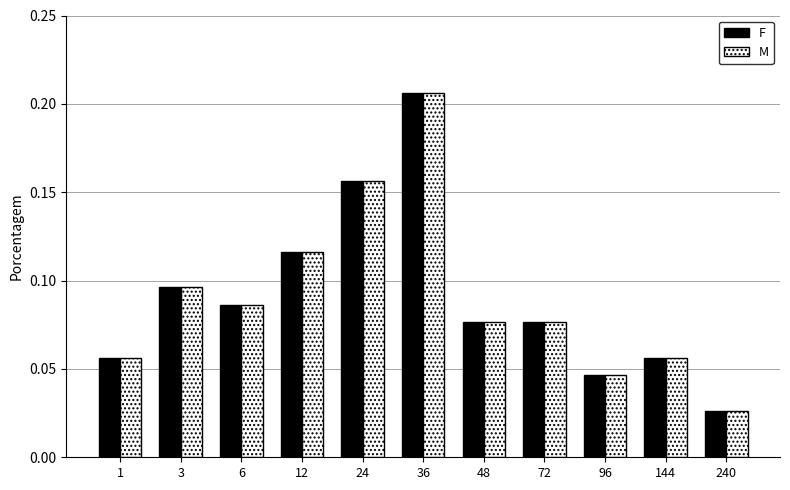

Is it true that M equals 0.1 at 96?

False